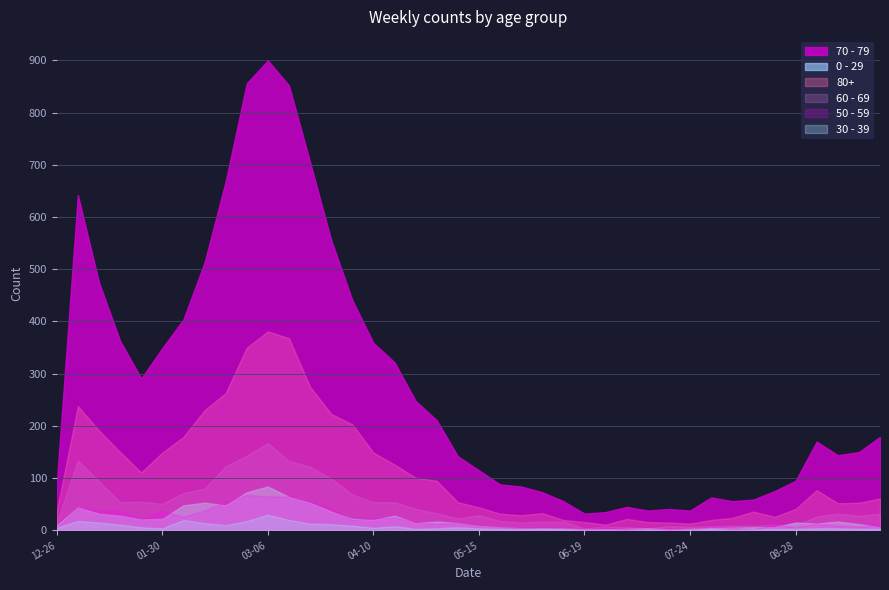

What is the label of the 26th point from the left?

2023-06-19